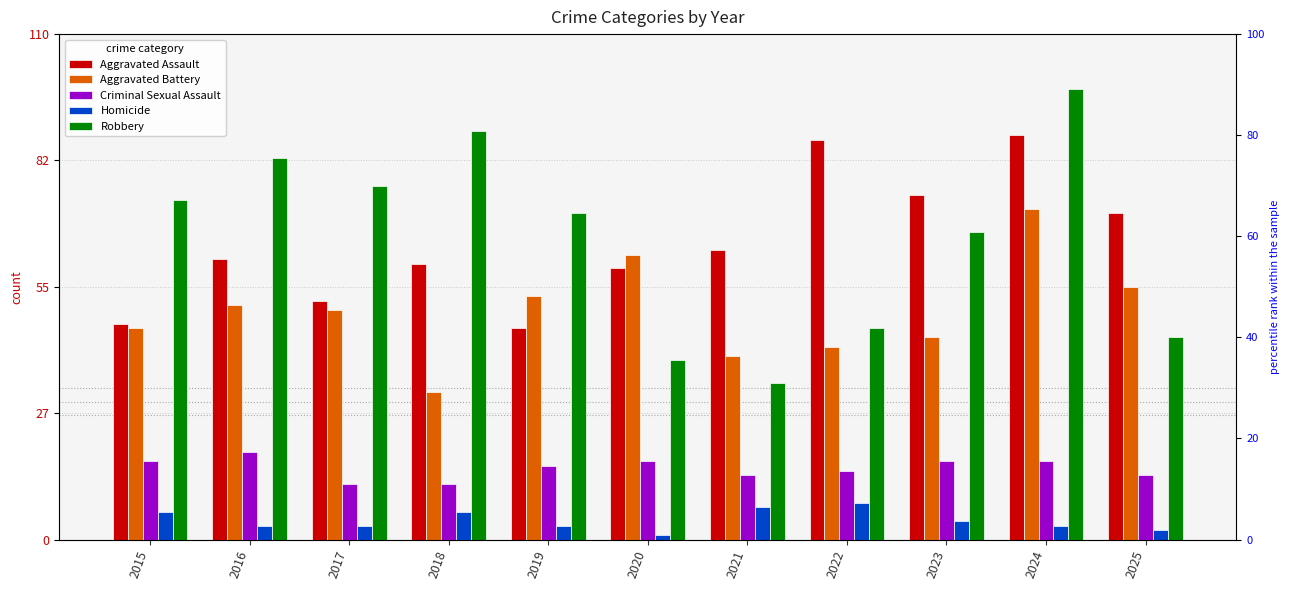

At which category is the sum across all series the highest?

2024